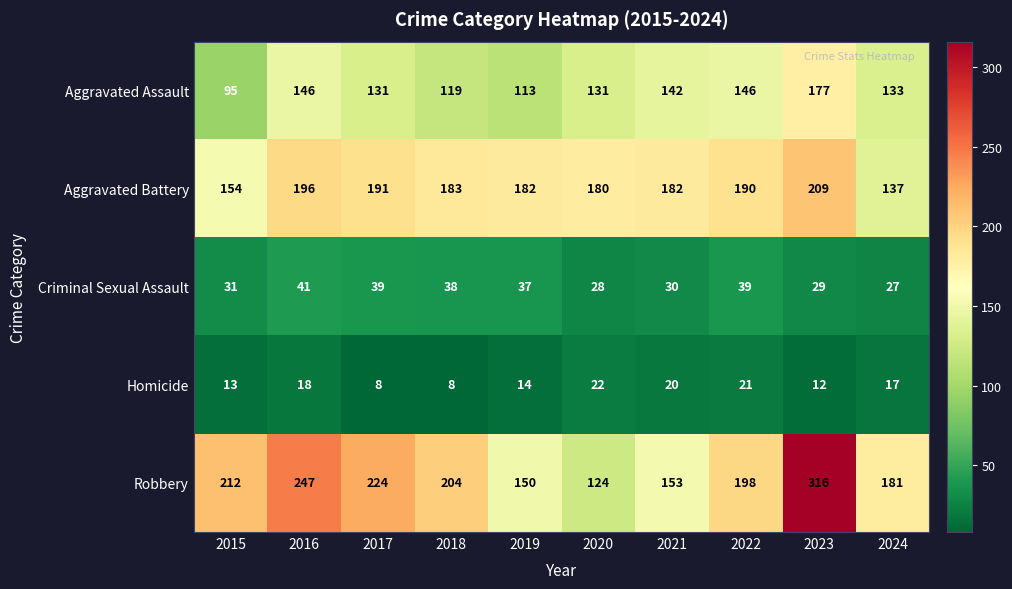

How many data points in Aggravated Assault are less than 133?

5